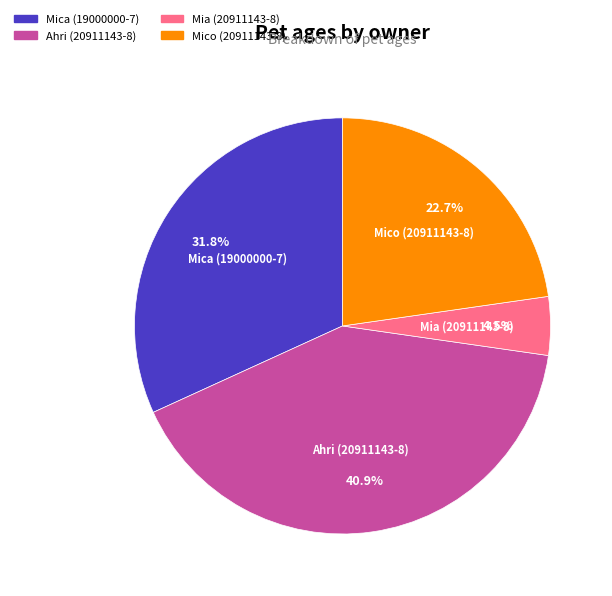

Which slice is the largest?

Ahri (20911143-8)